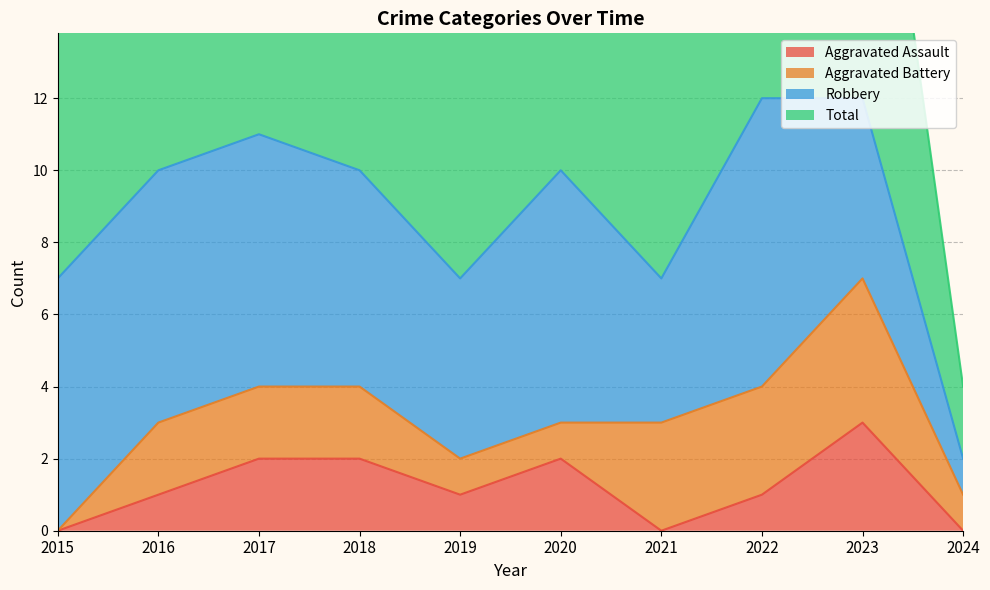

What is the value of the Aggravated Assault point at the 4th from the left?

2